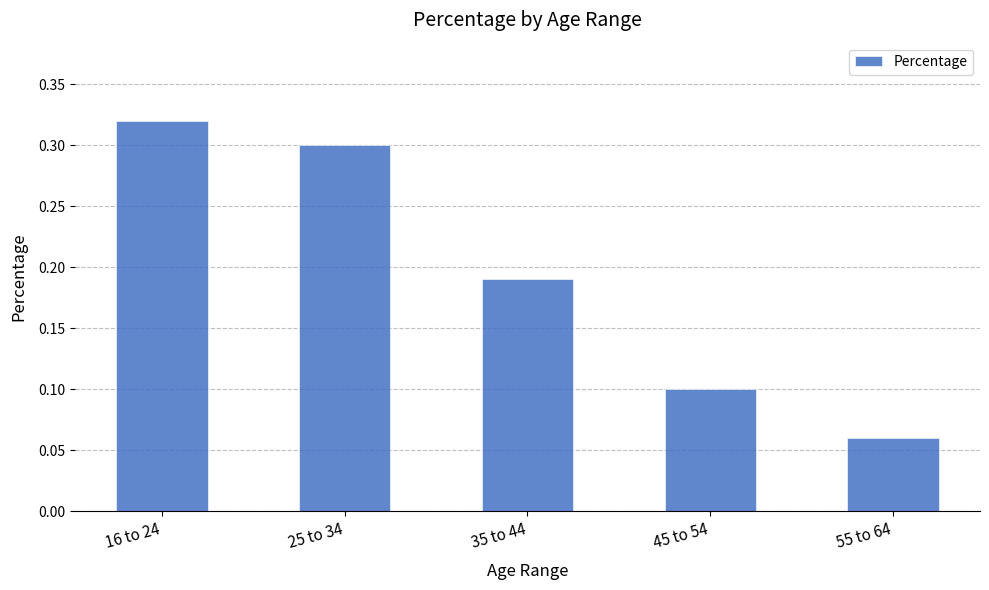

How many values are between 0 and 1?

5